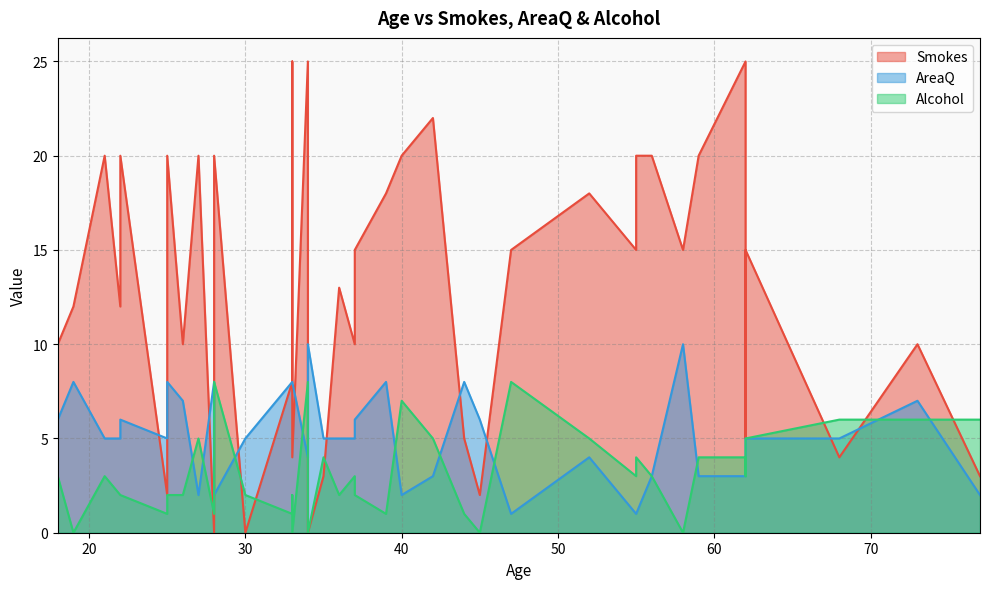

What is the spread (max minus min) of values at 59?

17